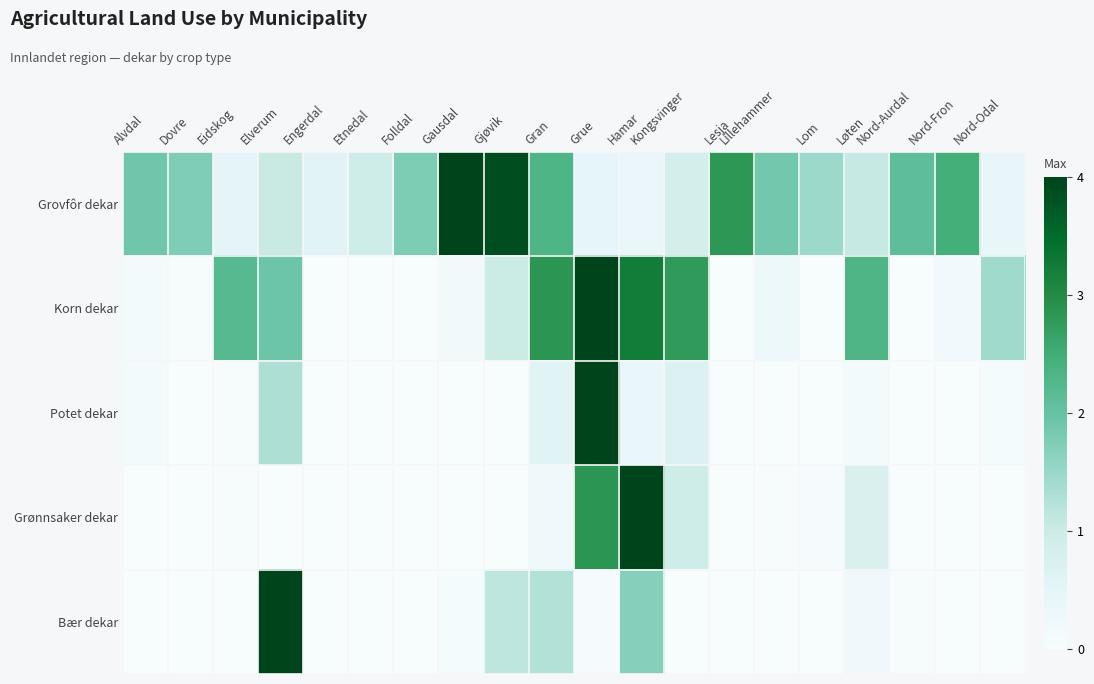

Reading left to right, what are all the values shown in this chart?

Grovfôr dekar: Alvdal=1.9	Dovre=1.7	Eidskog=0.5	Elverum=1.0	Engerdal=0.6	Etnedal=0.9	Folldal=1.8	Gausdal=4.0	Gjøvik=3.9	Gran=2.3	Grue=0.5	Hamar=0.4	Kongsvinger=0.8	Lesja=2.8	Lillehammer=1.9	Lom=1.5	Løten=1.1	Nord-Aurdal=2.1	Nord-Fron=2.5	Nord-Odal=0.4
Korn dekar: Alvdal=0.1	Dovre=0.0	Eidskog=2.2	Elverum=1.9	Engerdal=0.0	Etnedal=0.0	Folldal=0.0	Gausdal=0.2	Gjøvik=1.0	Gran=2.8	Grue=4.0	Hamar=3.2	Kongsvinger=2.8	Lesja=0.0	Lillehammer=0.3	Lom=0.0	Løten=2.3	Nord-Aurdal=0.0	Nord-Fron=0.2	Nord-Odal=1.4
Potet dekar: Alvdal=0.1	Dovre=0.0	Eidskog=0.0	Elverum=1.3	Engerdal=0.0	Etnedal=0.0	Folldal=0.0	Gausdal=0.0	Gjøvik=0.0	Gran=0.6	Grue=4.0	Hamar=0.3	Kongsvinger=0.7	Lesja=0.0	Lillehammer=0.0	Lom=0.0	Løten=0.1	Nord-Aurdal=0.0	Nord-Fron=0.0	Nord-Odal=0.1
Grønnsaker dekar: Alvdal=0.0	Dovre=0.0	Eidskog=0.0	Elverum=0.0	Engerdal=0.0	Etnedal=0.0	Folldal=0.0	Gausdal=0.0	Gjøvik=0.0	Gran=0.2	Grue=2.9	Hamar=4.0	Kongsvinger=1.0	Lesja=0.0	Lillehammer=0.0	Lom=0.1	Løten=0.7	Nord-Aurdal=0.0	Nord-Fron=0.0	Nord-Odal=0.0
Bær dekar: Alvdal=0.0	Dovre=0.0	Eidskog=0.0	Elverum=4.0	Engerdal=0.0	Etnedal=0.0	Folldal=0.0	Gausdal=0.1	Gjøvik=1.1	Gran=1.3	Grue=0.0	Hamar=1.7	Kongsvinger=0.0	Lesja=0.0	Lillehammer=0.0	Lom=0.0	Løten=0.2	Nord-Aurdal=0.0	Nord-Fron=0.0	Nord-Odal=0.0